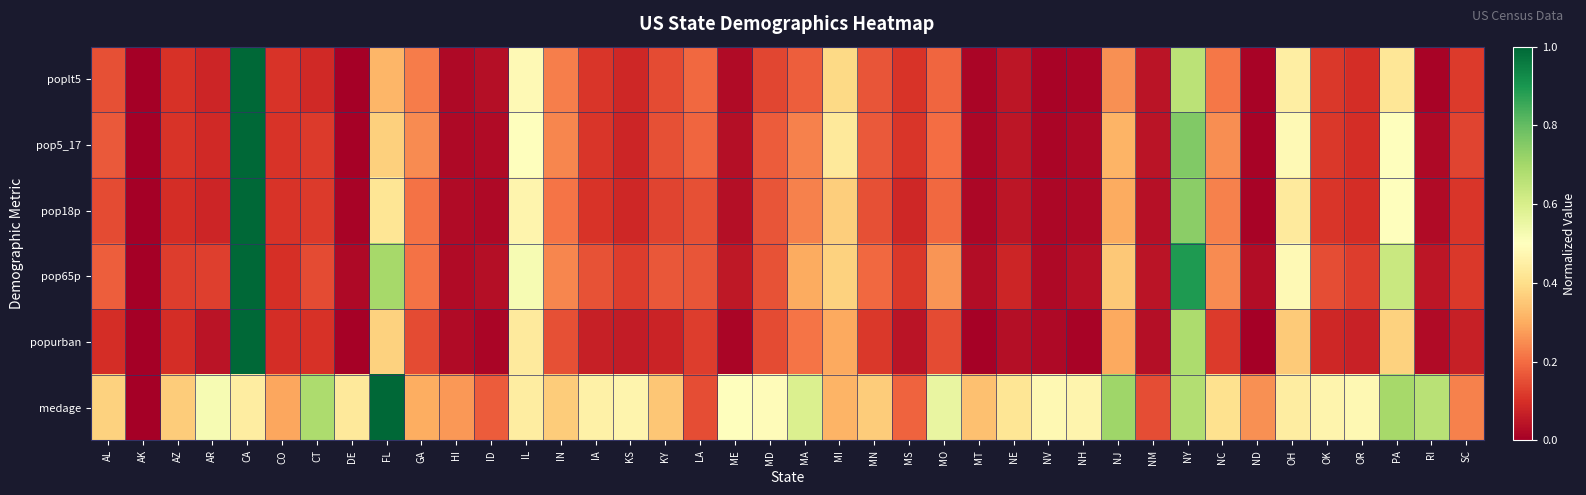

Reading left to right, what are all the values shown in this chart?

poplt5: AL=0.2	AK=0.0	AZ=0.1	AR=0.1	CA=1.0	CO=0.1	CT=0.1	DE=0.0	FL=0.3	GA=0.2	HI=0.0	ID=0.0	IL=0.5	IN=0.2	IA=0.1	KS=0.1	KY=0.1	LA=0.2	ME=0.0	MD=0.1	MA=0.2	MI=0.4	MN=0.2	MS=0.1	MO=0.2	MT=0.0	NE=0.1	NV=0.0	NH=0.0	NJ=0.3	NM=0.0	NY=0.7	NC=0.2	ND=0.0	OH=0.4	OK=0.1	OR=0.1	PA=0.4	RI=0.0	SC=0.1
pop5_17: AL=0.2	AK=0.0	AZ=0.1	AR=0.1	CA=1.0	CO=0.1	CT=0.1	DE=0.0	FL=0.4	GA=0.2	HI=0.0	ID=0.0	IL=0.5	IN=0.2	IA=0.1	KS=0.1	KY=0.2	LA=0.2	ME=0.0	MD=0.2	MA=0.2	MI=0.4	MN=0.2	MS=0.1	MO=0.2	MT=0.0	NE=0.1	NV=0.0	NH=0.0	NJ=0.3	NM=0.0	NY=0.8	NC=0.3	ND=0.0	OH=0.5	OK=0.1	OR=0.1	PA=0.5	RI=0.0	SC=0.1
pop18p: AL=0.1	AK=0.0	AZ=0.1	AR=0.1	CA=1.0	CO=0.1	CT=0.1	DE=0.0	FL=0.4	GA=0.2	HI=0.0	ID=0.0	IL=0.5	IN=0.2	IA=0.1	KS=0.1	KY=0.1	LA=0.2	ME=0.0	MD=0.2	MA=0.2	MI=0.4	MN=0.2	MS=0.1	MO=0.2	MT=0.0	NE=0.1	NV=0.0	NH=0.0	NJ=0.3	NM=0.0	NY=0.7	NC=0.2	ND=0.0	OH=0.4	OK=0.1	OR=0.1	PA=0.5	RI=0.0	SC=0.1
pop65p: AL=0.2	AK=0.0	AZ=0.1	AR=0.1	CA=1.0	CO=0.1	CT=0.1	DE=0.0	FL=0.7	GA=0.2	HI=0.0	ID=0.0	IL=0.5	IN=0.2	IA=0.2	KS=0.1	KY=0.2	LA=0.2	ME=0.1	MD=0.2	MA=0.3	MI=0.4	MN=0.2	MS=0.1	MO=0.3	MT=0.0	NE=0.1	NV=0.0	NH=0.0	NJ=0.4	NM=0.0	NY=0.9	NC=0.2	ND=0.0	OH=0.5	OK=0.2	OR=0.1	PA=0.6	RI=0.0	SC=0.1
popurban: AL=0.1	AK=0.0	AZ=0.1	AR=0.0	CA=1.0	CO=0.1	CT=0.1	DE=0.0	FL=0.4	GA=0.1	HI=0.0	ID=0.0	IL=0.4	IN=0.2	IA=0.1	KS=0.1	KY=0.1	LA=0.1	ME=0.0	MD=0.1	MA=0.2	MI=0.3	MN=0.1	MS=0.0	MO=0.1	MT=0.0	NE=0.0	NV=0.0	NH=0.0	NJ=0.3	NM=0.0	NY=0.7	NC=0.1	ND=0.0	OH=0.4	OK=0.1	OR=0.1	PA=0.4	RI=0.0	SC=0.1
medage: AL=0.4	AK=0.0	AZ=0.4	AR=0.5	CA=0.4	CO=0.3	CT=0.7	DE=0.4	FL=1.0	GA=0.3	HI=0.3	ID=0.2	IL=0.4	IN=0.4	IA=0.5	KS=0.5	KY=0.3	LA=0.2	ME=0.5	MD=0.5	MA=0.6	MI=0.3	MN=0.4	MS=0.2	MO=0.6	MT=0.3	NE=0.4	NV=0.5	NH=0.5	NJ=0.7	NM=0.2	NY=0.7	NC=0.4	ND=0.3	OH=0.4	OK=0.5	OR=0.5	PA=0.7	RI=0.7	SC=0.2